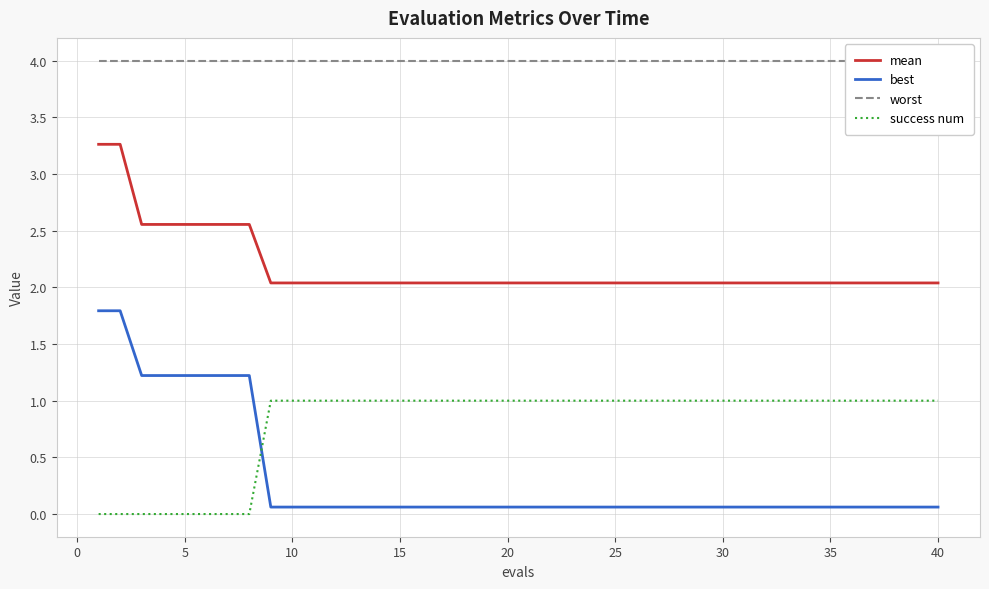

What is the highest value of the success num series?

1.0